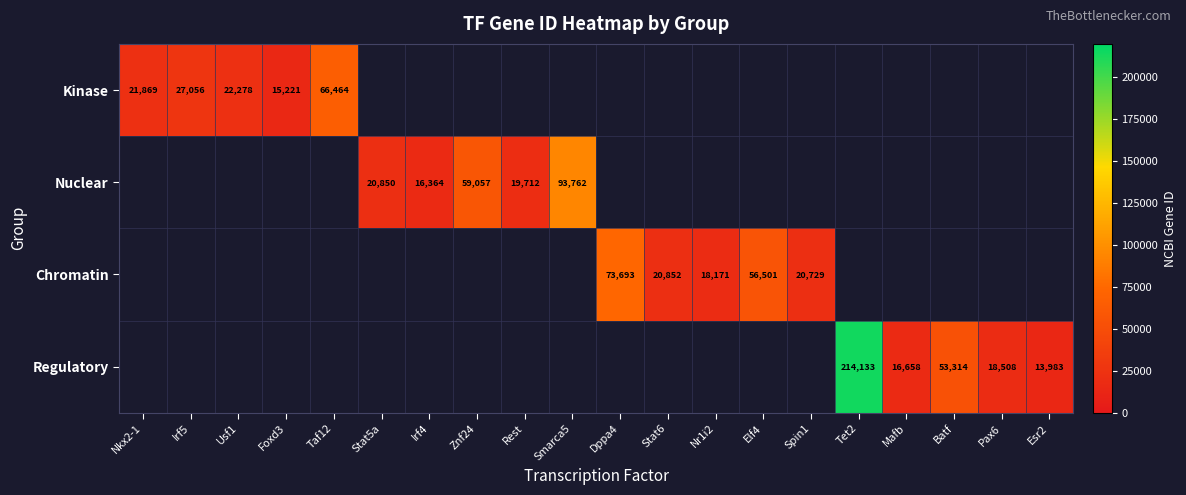

How many series are shown in this chart?

4